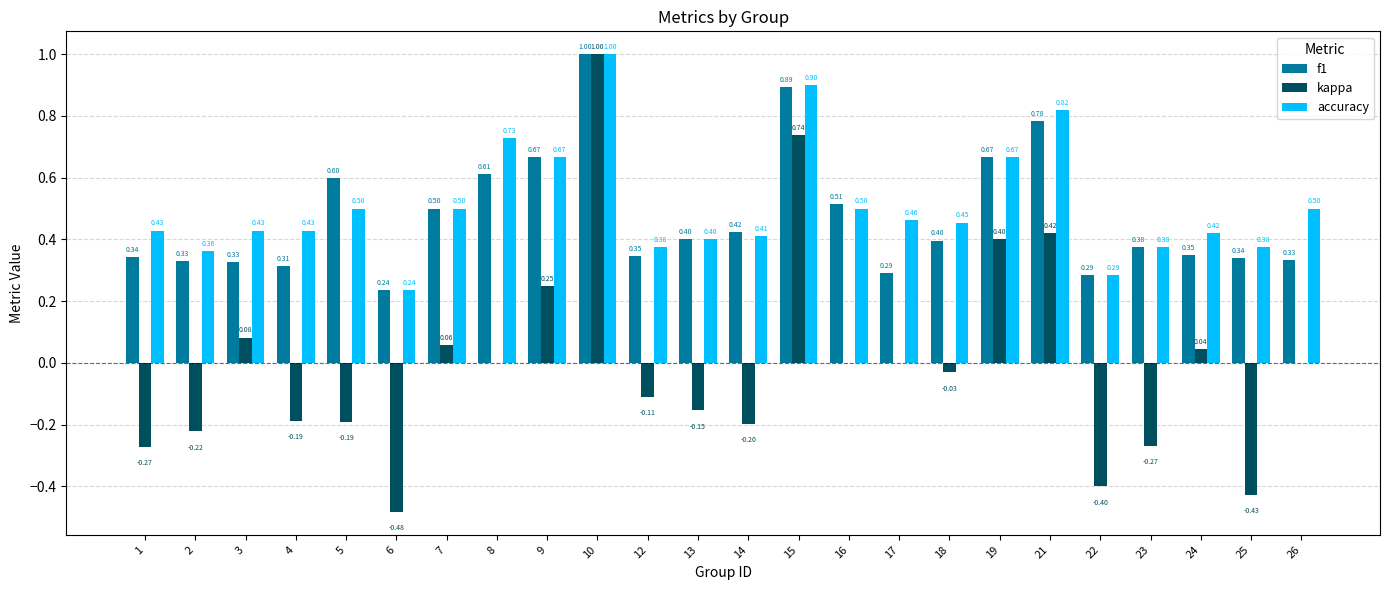

Between 17 and 23, which series saw the biggest shift?

kappa